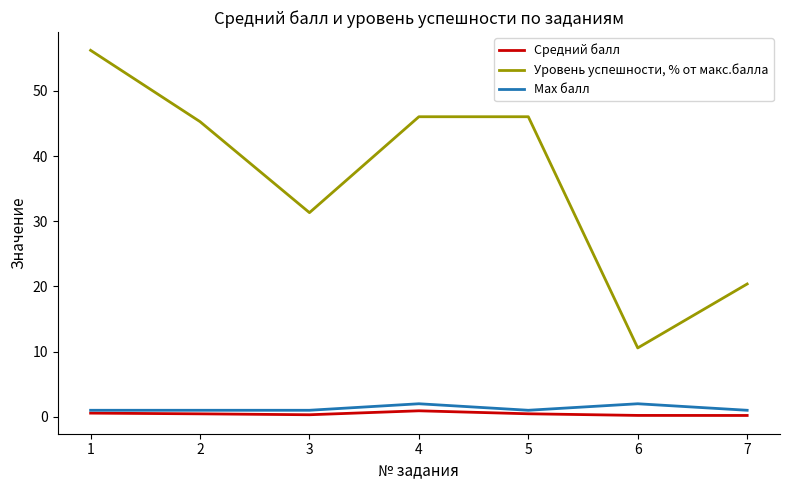

Which series has the largest range (max minus min)?

Уровень успешности, % от макс.балла